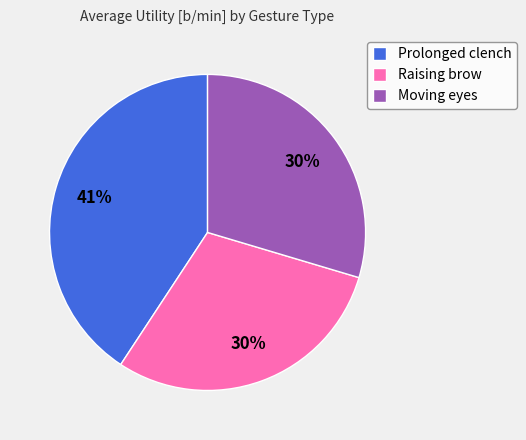

Combined, do Prolonged clench and Moving eyes account for over 50%?

Yes